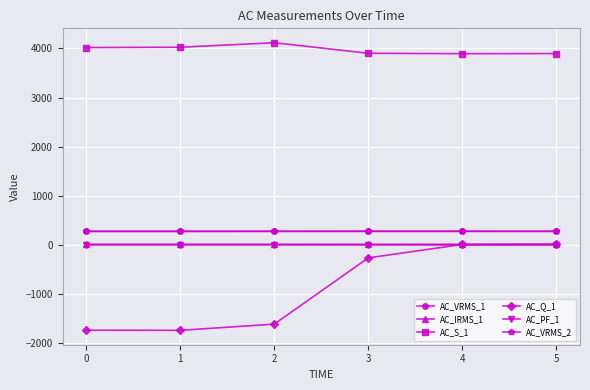

How many intersections are there between AC_PF_1 and AC_Q_1?

1